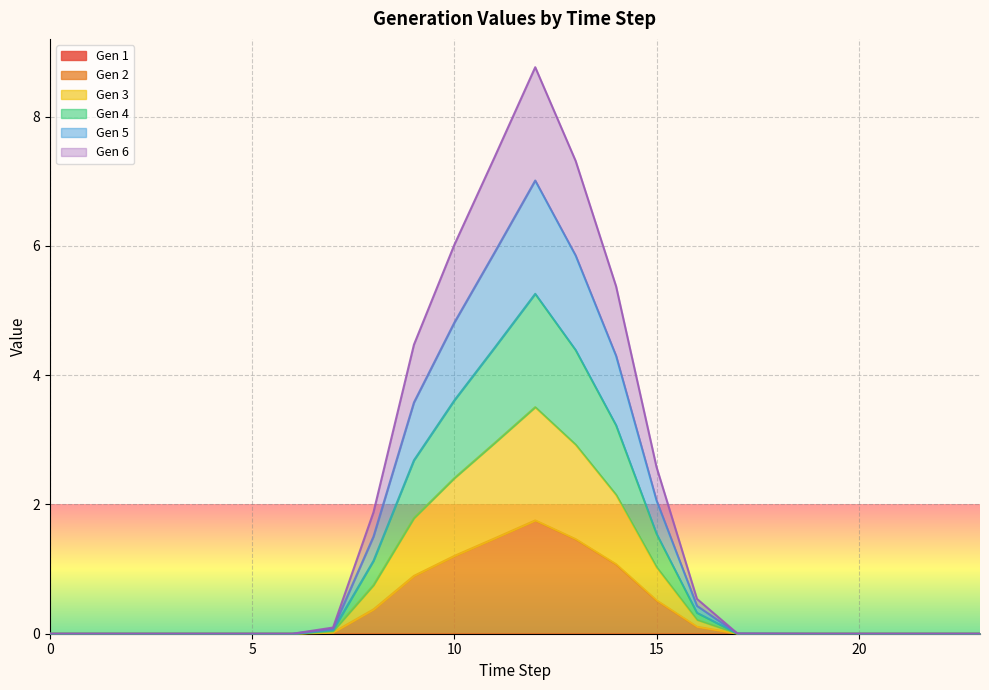

Where is the first local maximum for Gen 2?

1